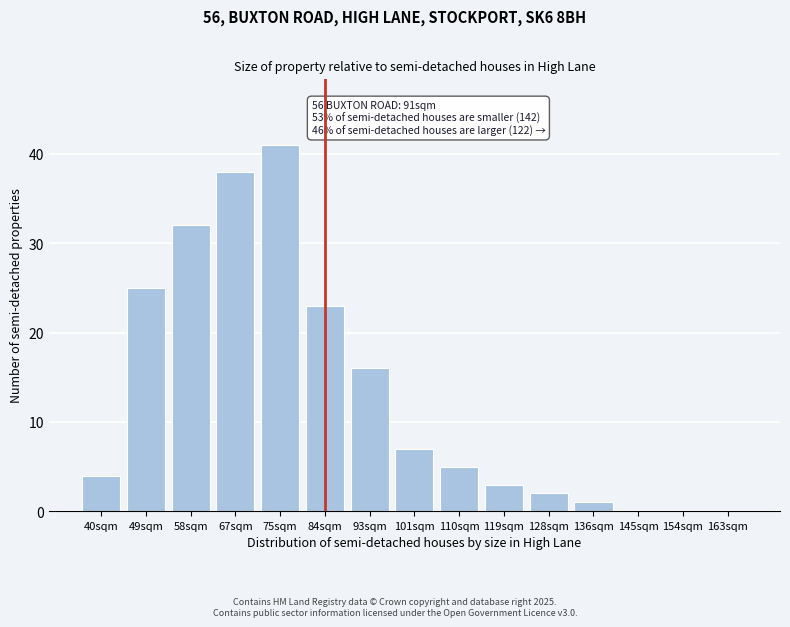

Reading left to right, list all the values displayed in this chart.

40sqm=4	49sqm=25	58sqm=32	67sqm=38	75sqm=41	84sqm=23	93sqm=16	101sqm=7	110sqm=5	119sqm=3	128sqm=2	136sqm=1	145sqm=0	154sqm=0	163sqm=0